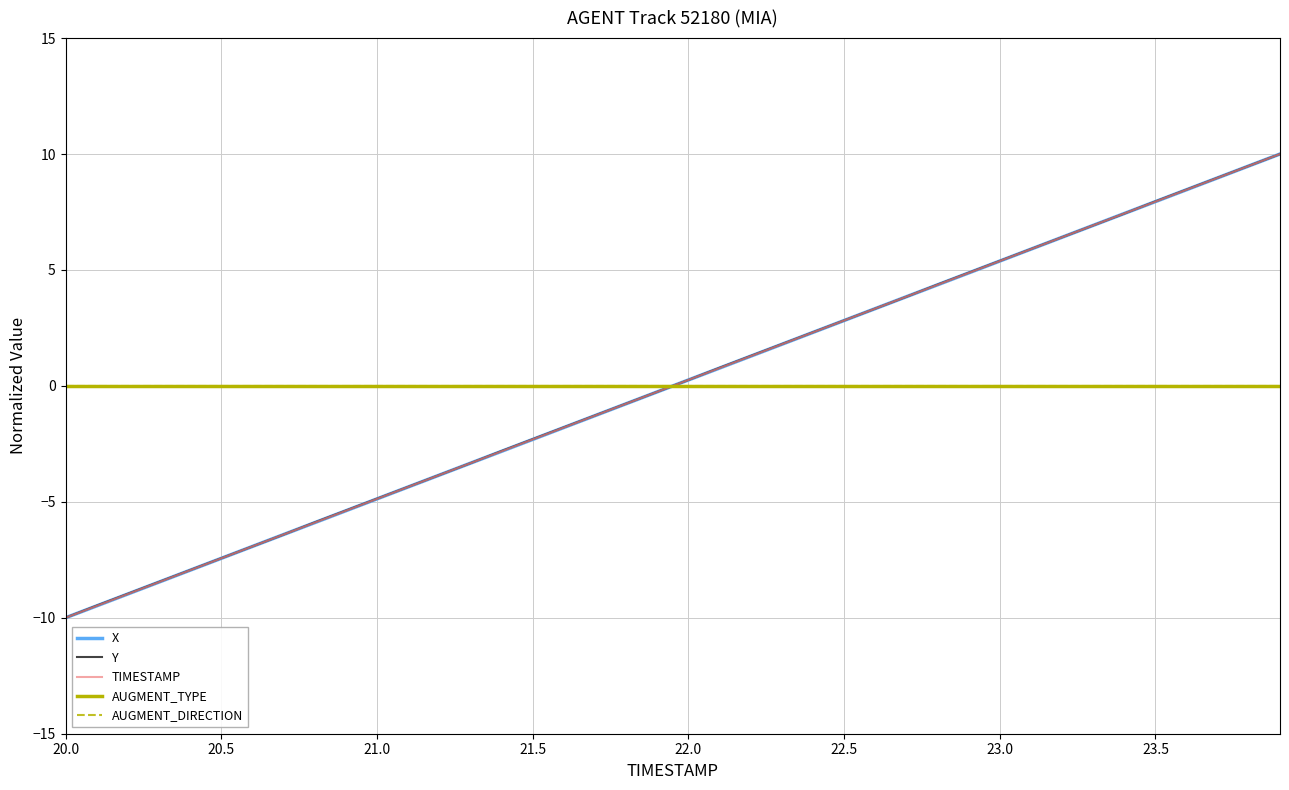

Is this an area chart (filled region under the line)?

No